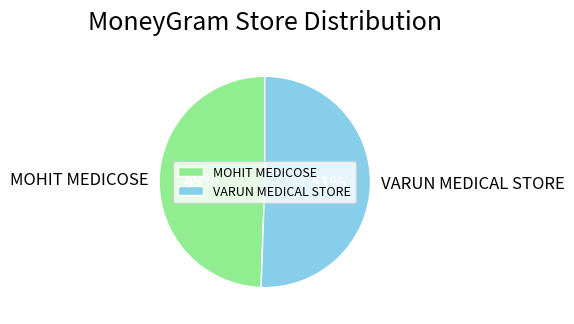

Which slice is the largest?

VARUN MEDICAL STORE